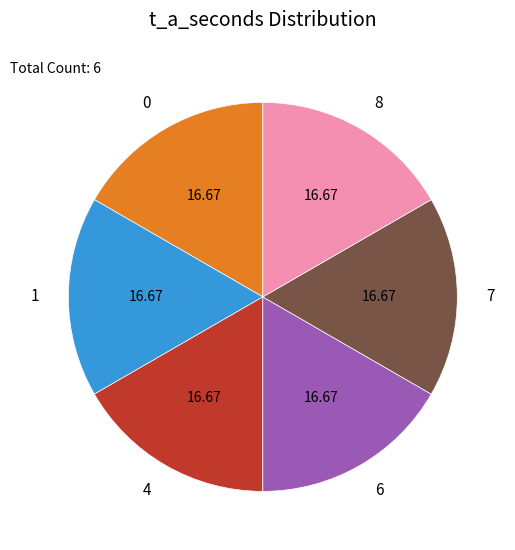

Is the sum of 6 and 7 greater than half?

No